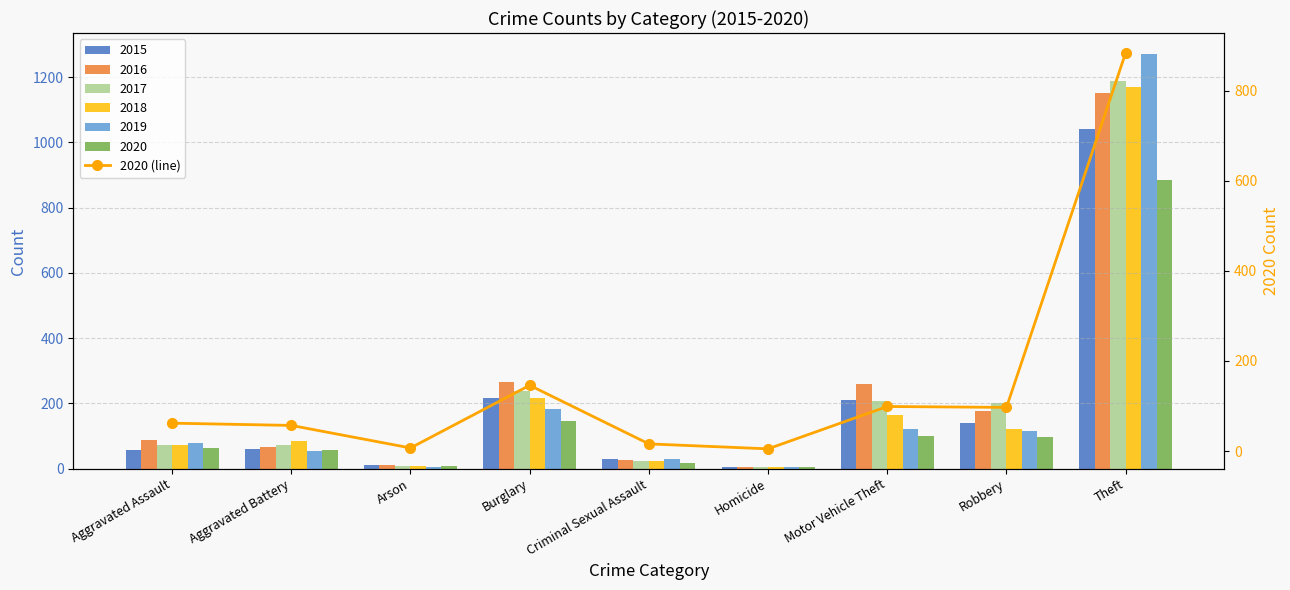

List the labels in order of value, largest first.

Theft, Burglary, Motor Vehicle Theft, Robbery, Aggravated Assault, Aggravated Battery, Criminal Sexual Assault, Arson, Homicide